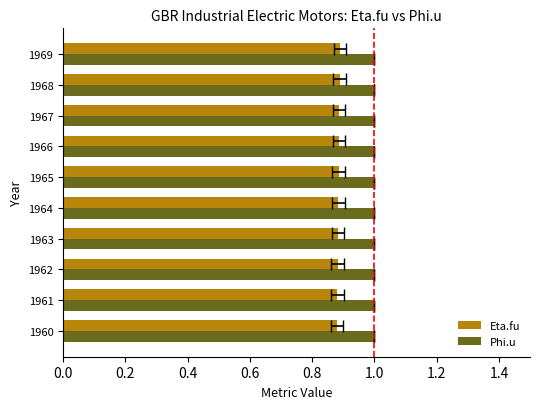

How many bars are there in each group?

2